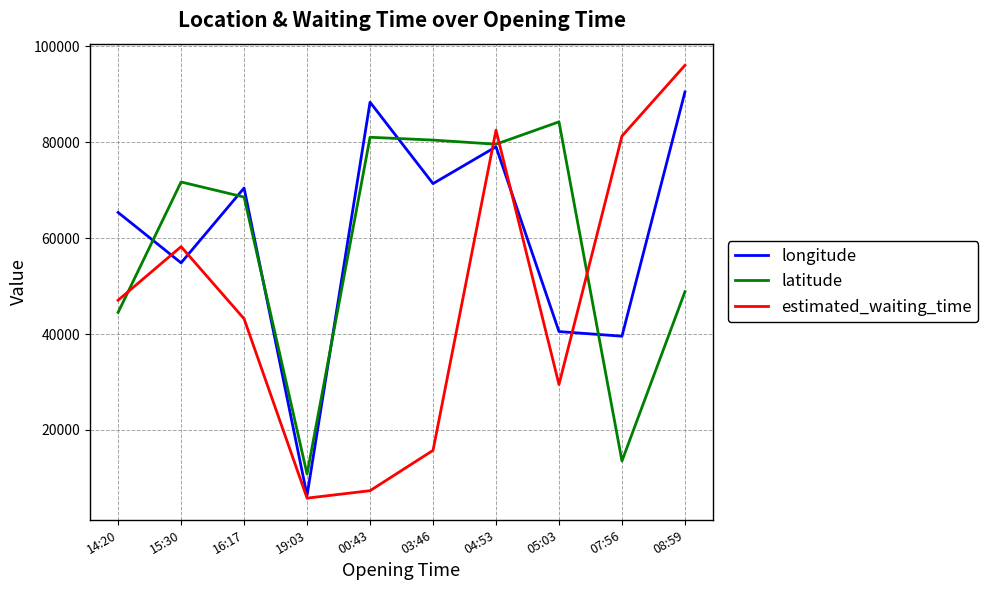

Which series has the largest total across all categories?

longitude